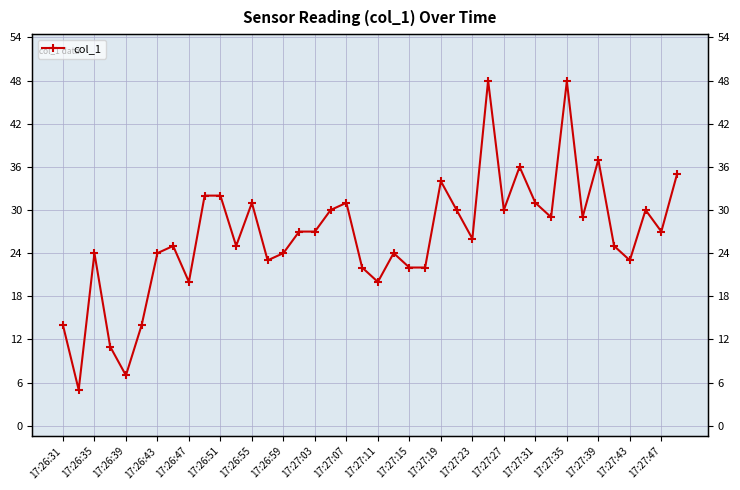

The chart shows a value of 11.5 at 17:27:39. True or false?

False